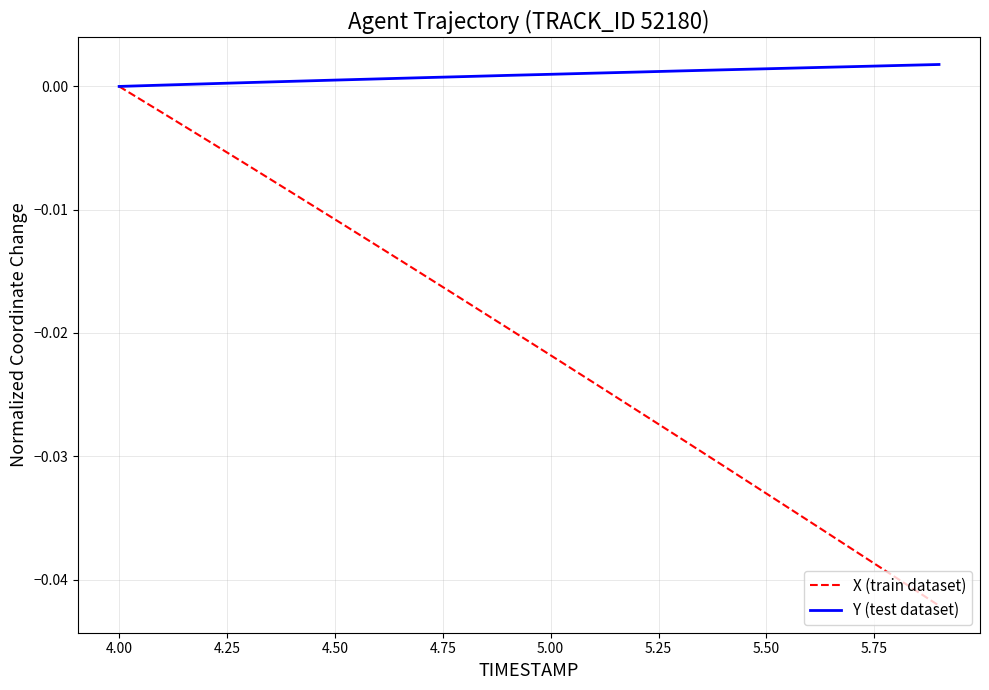

List the series in order of their overall mean, lowest first.

X (train dataset), Y (test dataset)